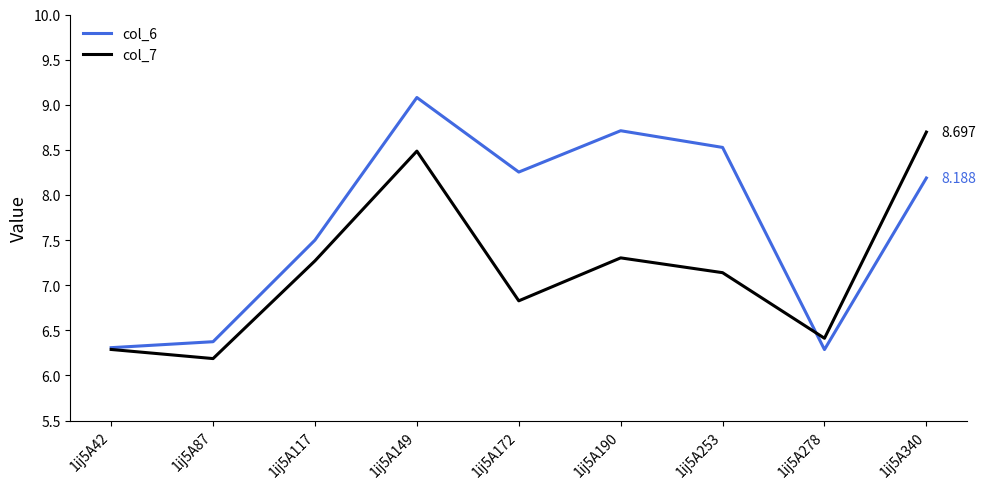

What is the difference between the col_6 values at 1ij5A340 and 1ij5A172?

0.1